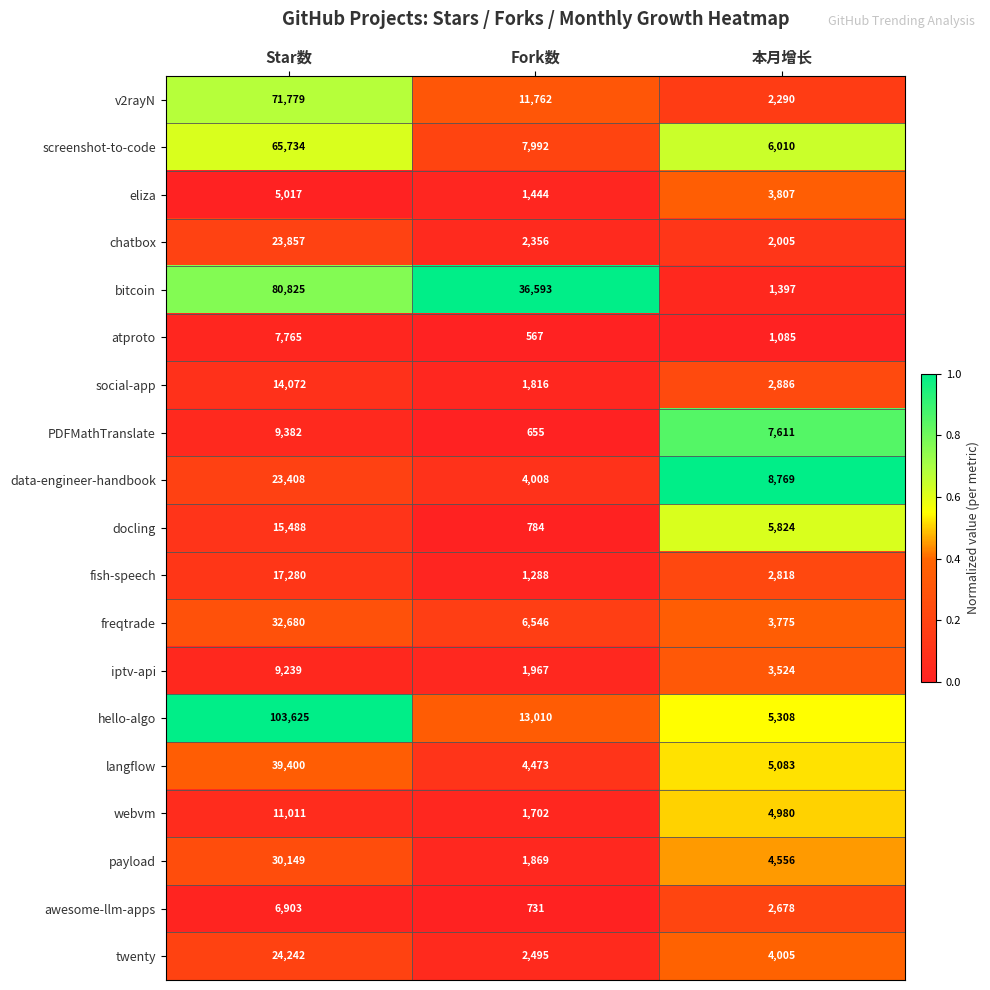

What is the sum of the payload values at 本月增长 and Star数?

34705